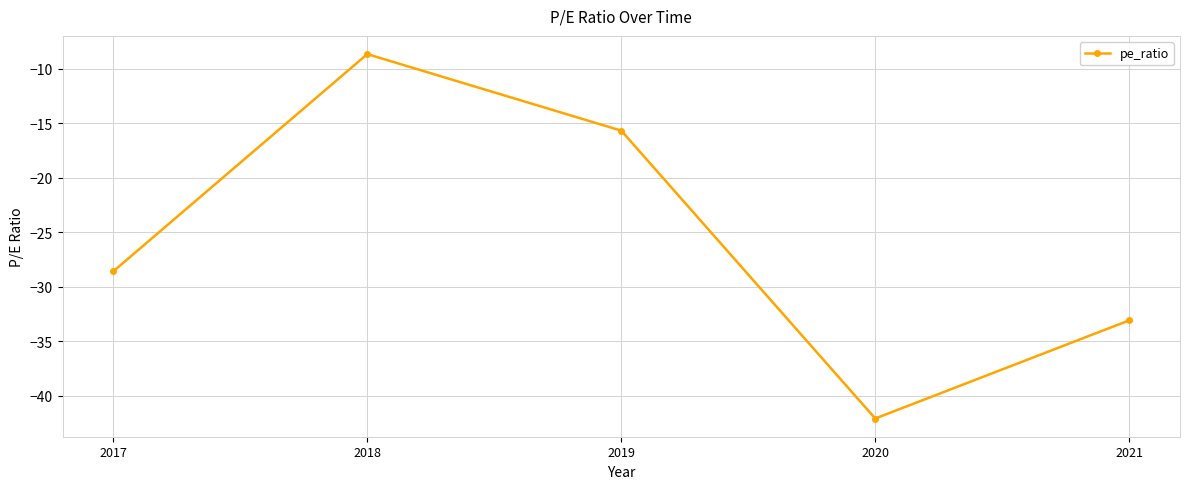

Reading right to left, what are all the values shown in this chart?

2021=-33.1	2020=-42.1	2019=-15.7	2018=-8.7	2017=-28.6